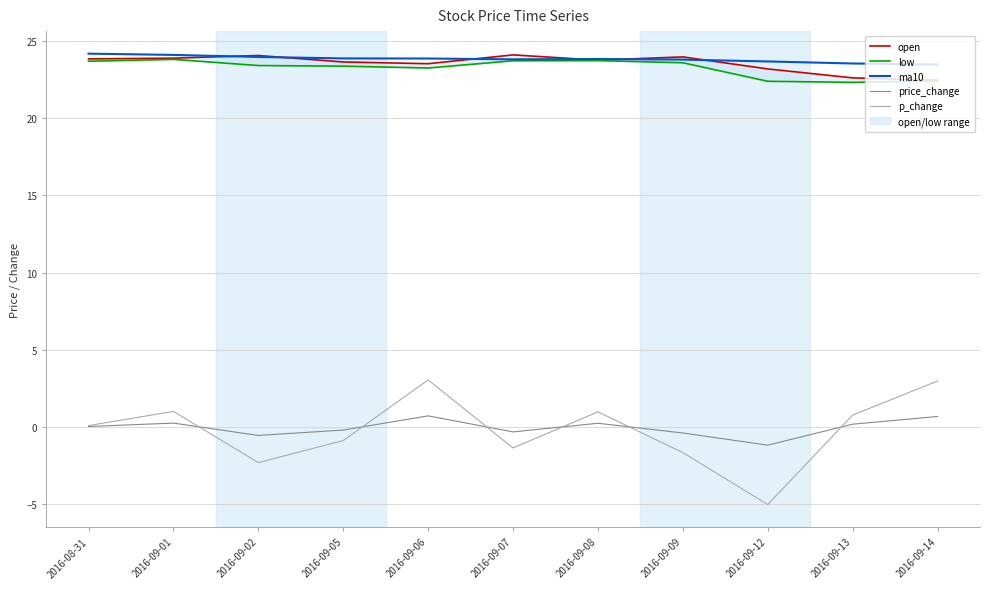

How many lines are shown in the chart?

5